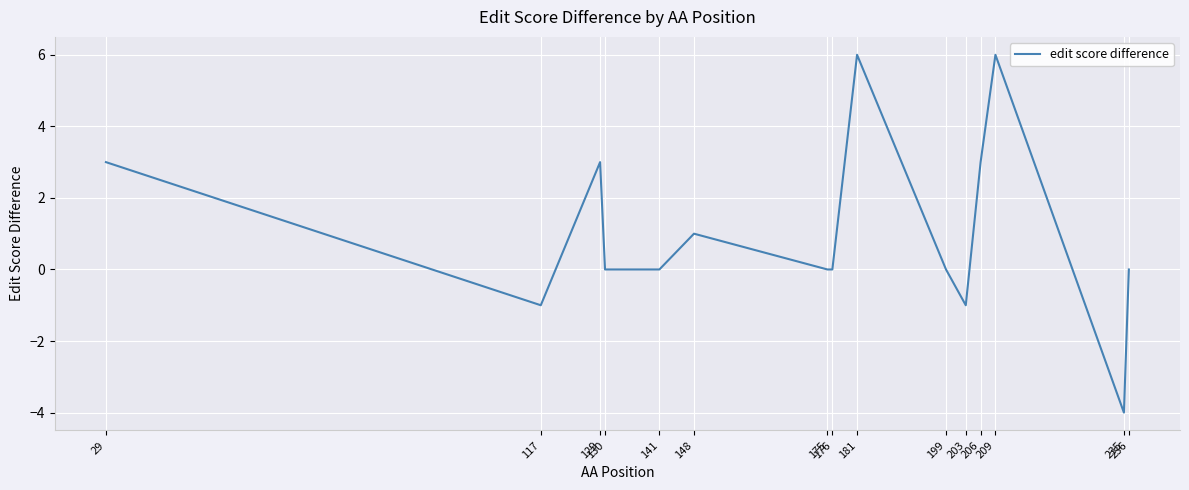

Does the chart have visible grid lines?

Yes